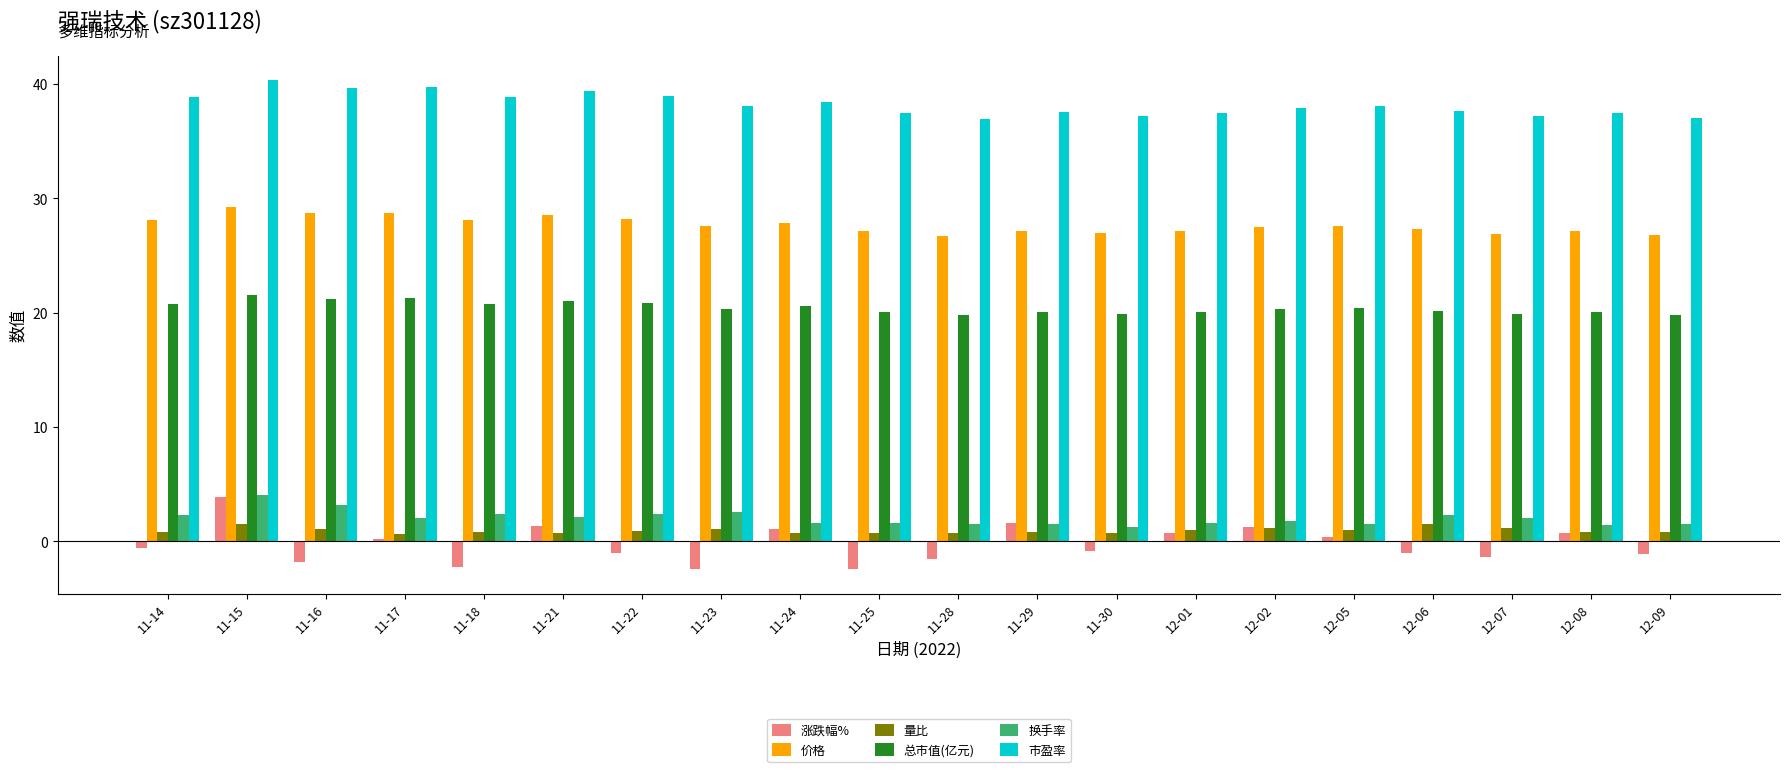

Which label corresponds to the largest value in the chart?

11-15